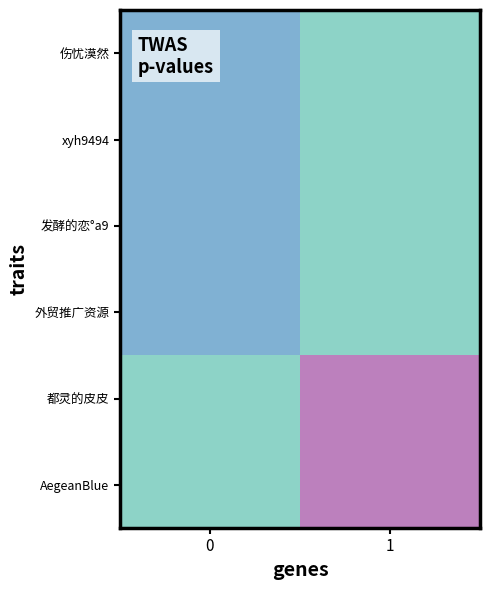

Which category has the lowest value across all series?

1